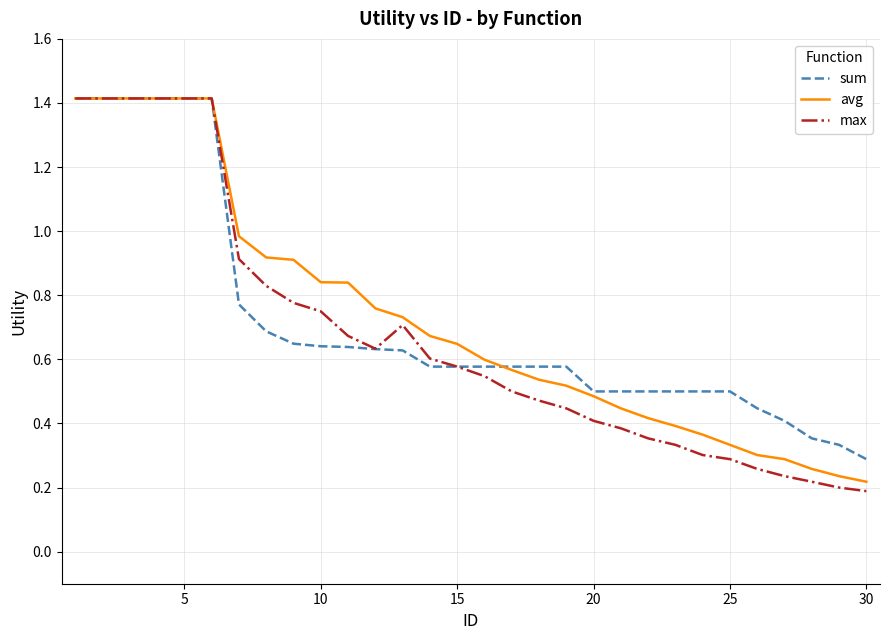

How many lines are shown in the chart?

3